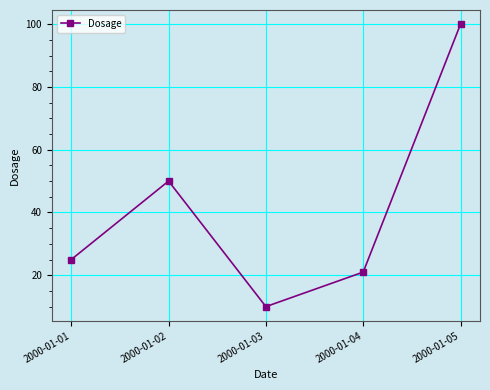

What is the difference between the second highest and second lowest values?

29